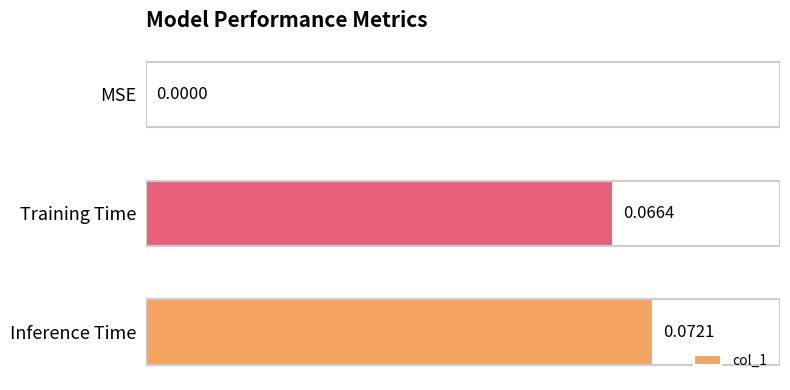

At which category does the chart reach its peak across all series?

Inference Time